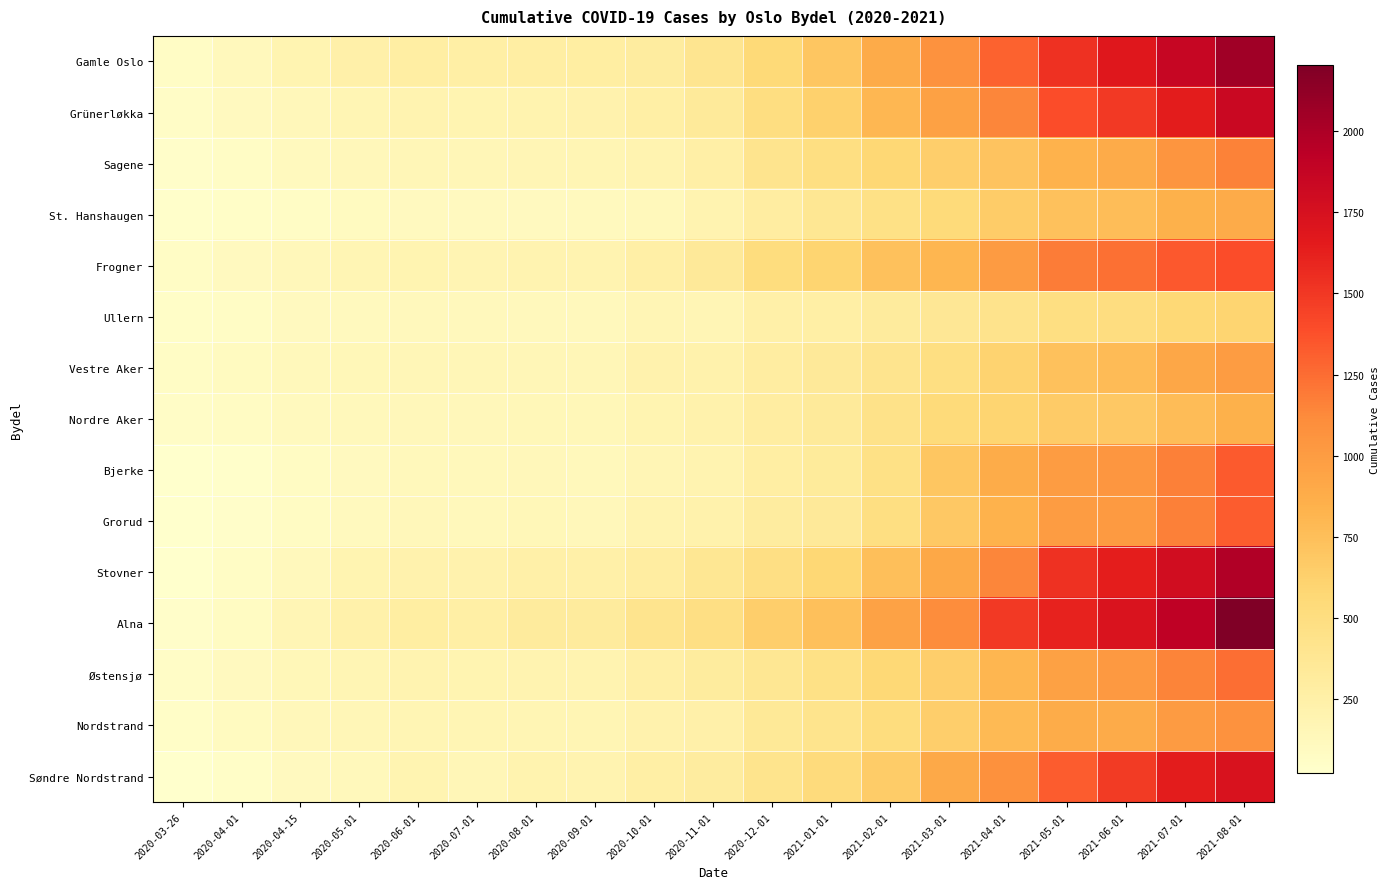

Rank the series at 2020-03-26 from highest to lowest value.

Vestre Aker, Gamle Oslo, Frogner, Østensjø, Grünerløkka, Nordre Aker, Nordstrand, Ullern, Sagene, Alna, St. Hanshaugen, Stovner, Bjerke, Søndre Nordstrand, Grorud